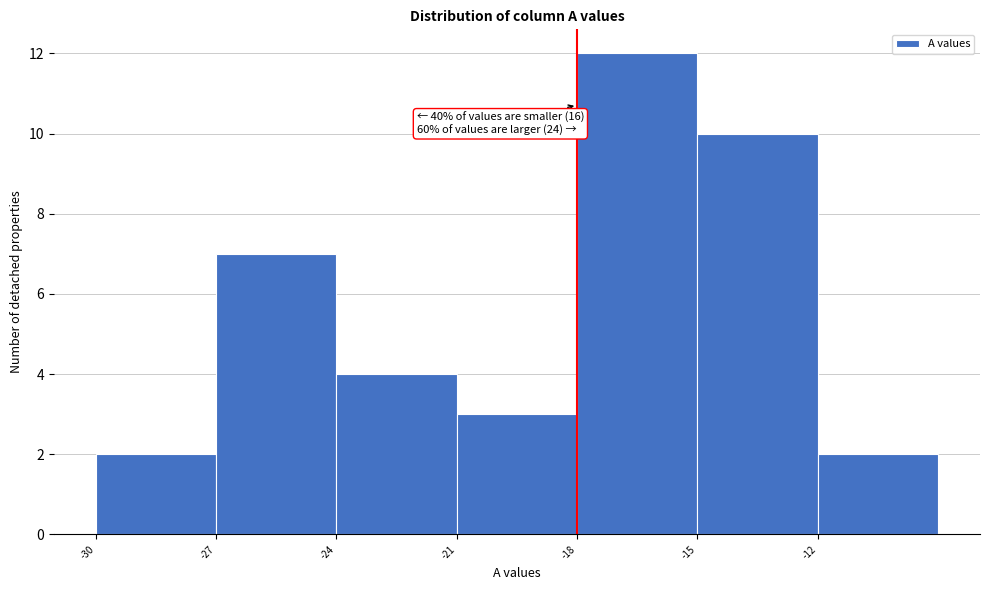

Over which range of the x-axis is the bar tallest?

-18 to -15